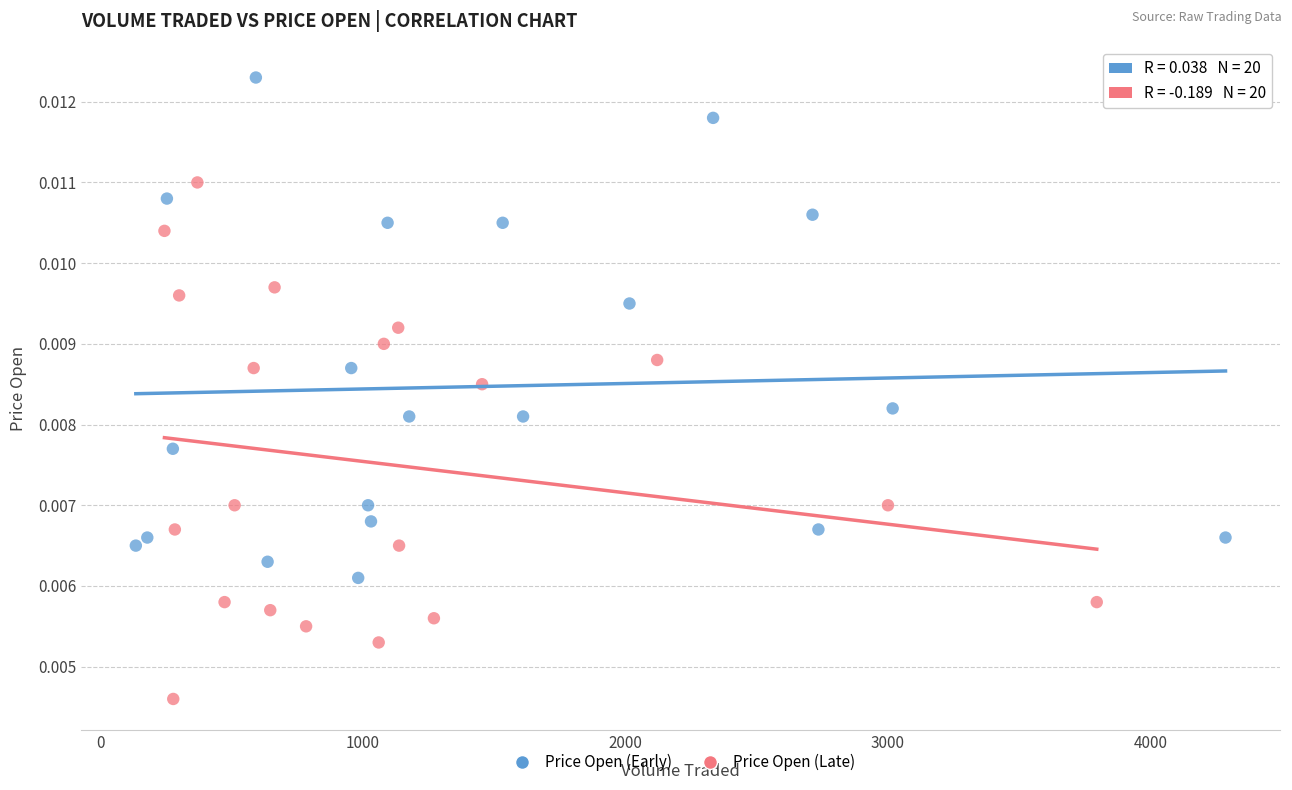

Which series has the widest spread of Y values?

Price Open (Late)